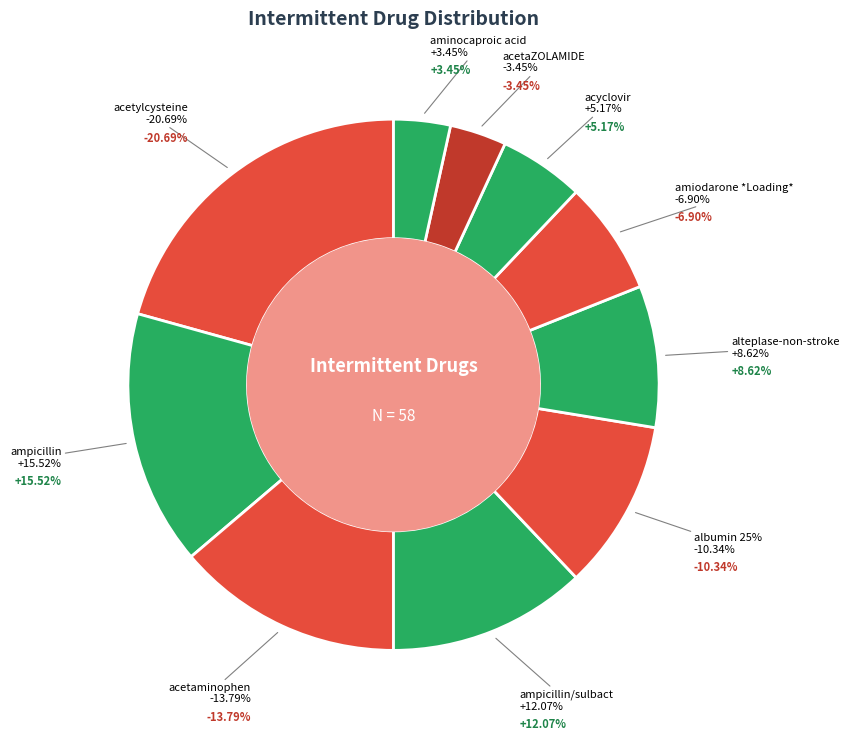

Which slice is the largest?

acetylcysteine